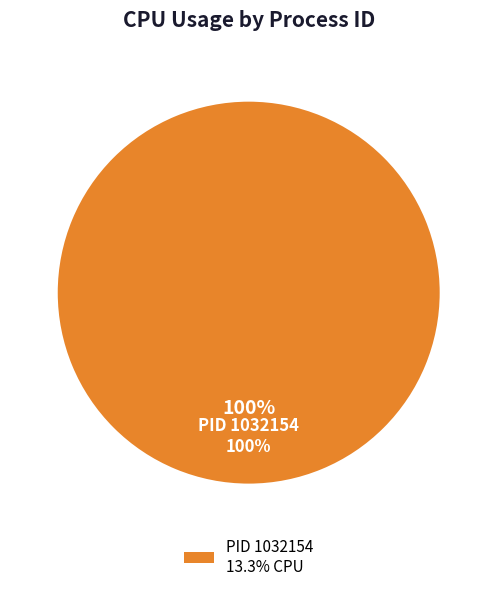

To the nearest percent, what is the combined percentage of 1032154 and 1032090?

100%